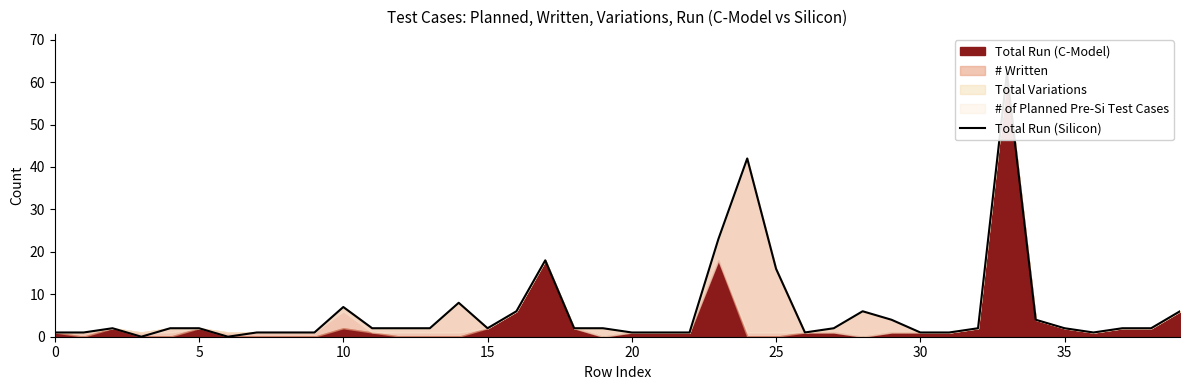

Reading right to left, transcribe all the data shown in this chart.

6	2	2	1	2	4	62	2	1	1	4	6	2	1	16	42	23	1	1	1	2	2	18	6	2	8	2	2	2	7	1	1	1	0	2	2	0	2	1	1